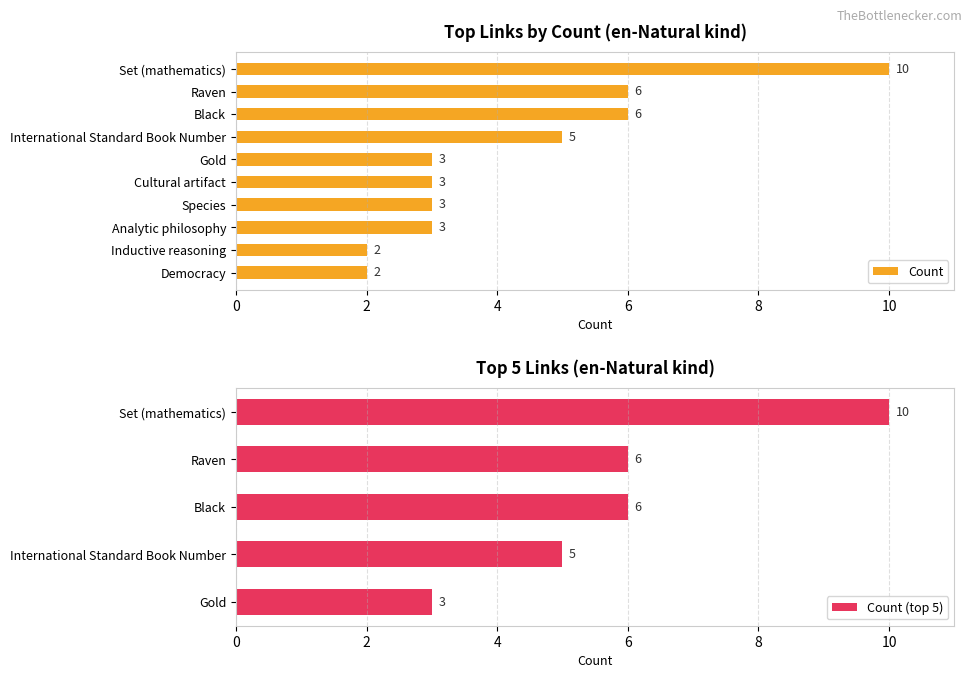

Which category has the highest value in the Count (top 5) series?

Set (mathematics)